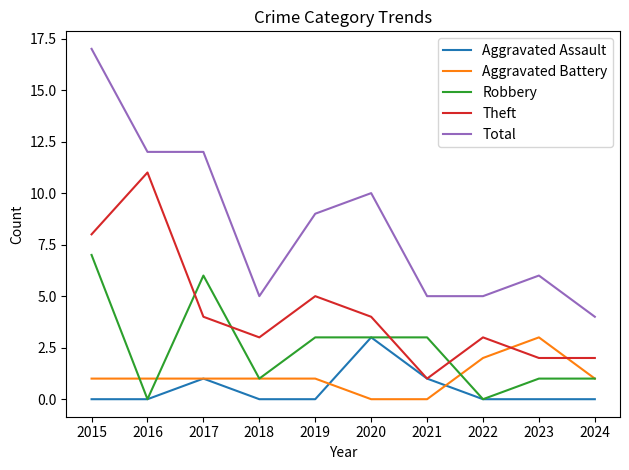

The Total series shows 5 at 2018. True or false?

True